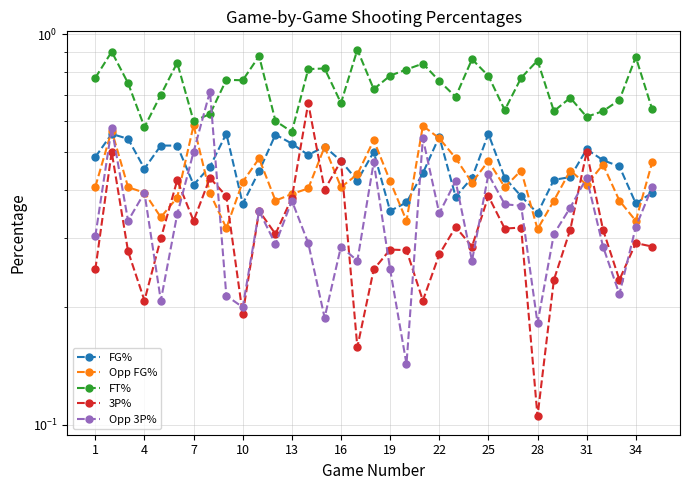

What are all the series names shown in the legend?

FG%, Opp FG%, FT%, 3P%, Opp 3P%